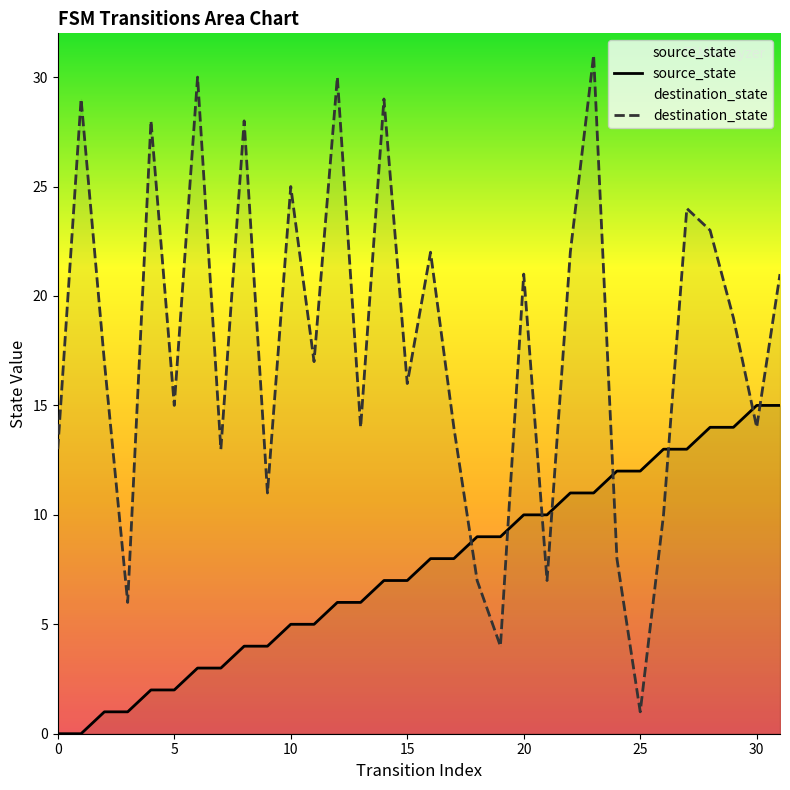

Between 11 and 21, which series saw the biggest shift?

destination_state